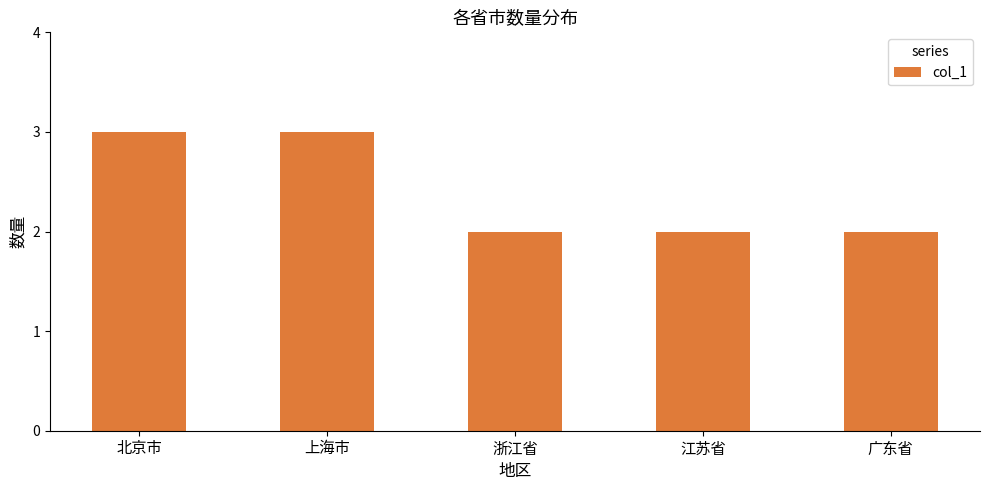

Reading left to right, transcribe all the data shown in this chart.

3	3	2	2	2